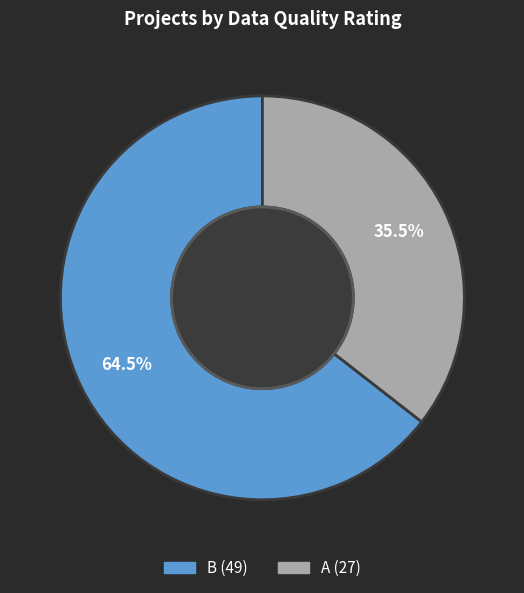

Does B represent more than half of the total?

Yes